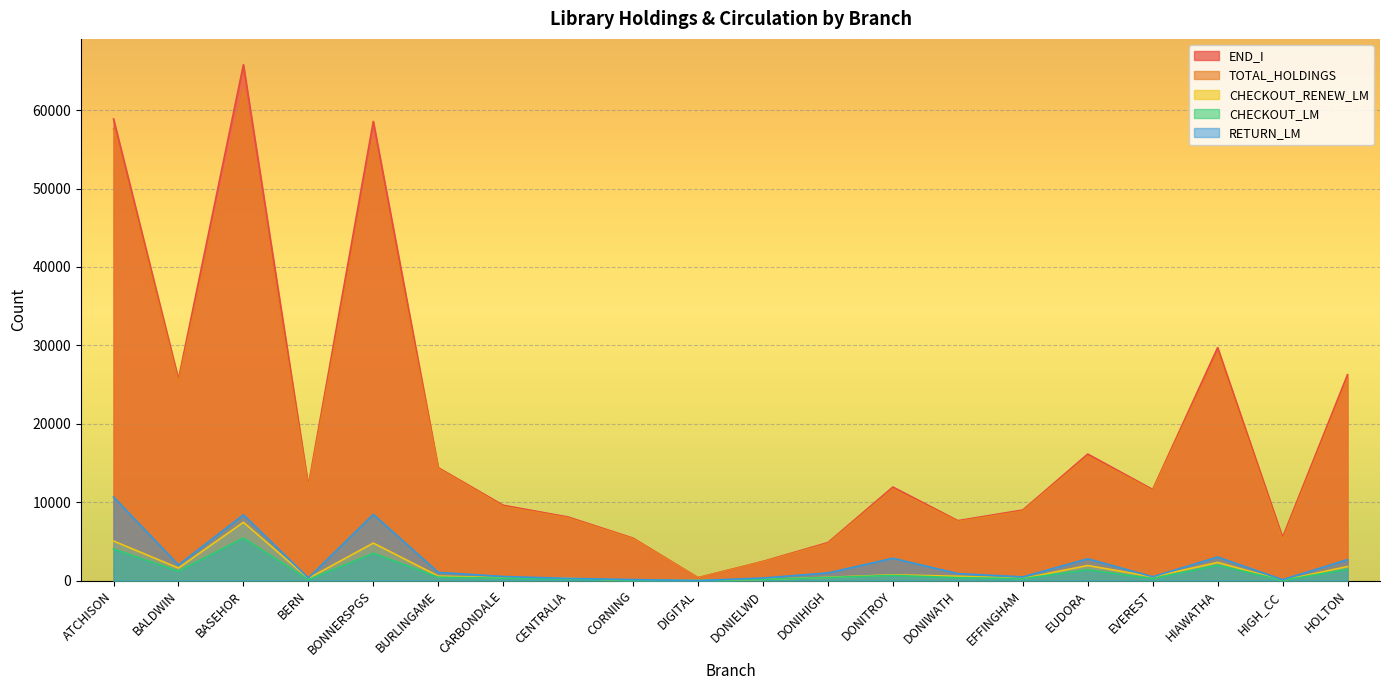

What is the maximum value shown in the chart?

65809